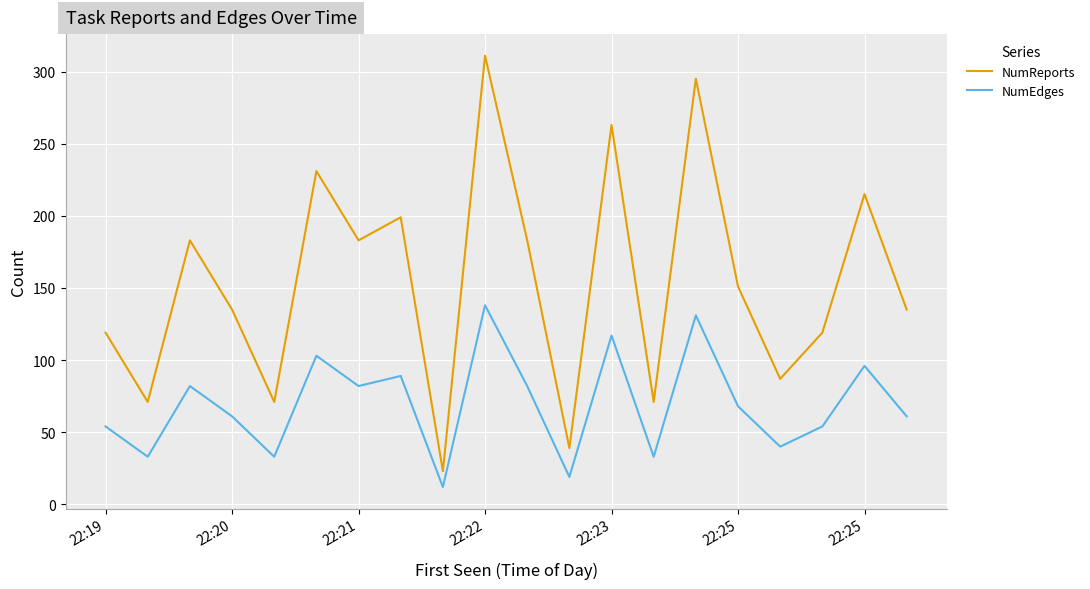

Which series has the largest total across all categories?

NumReports